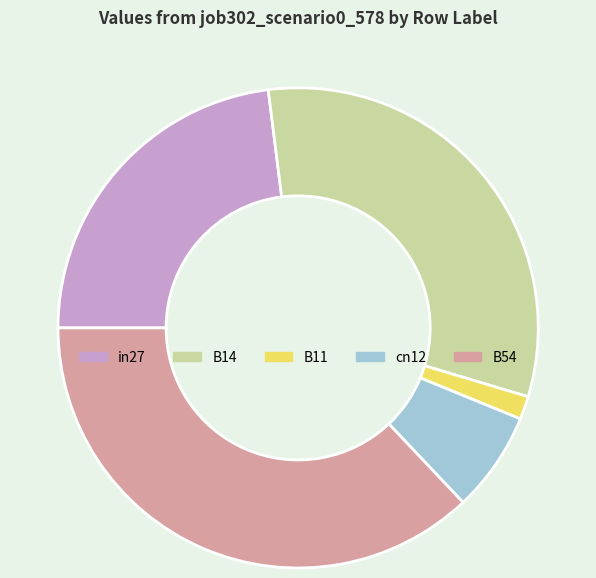

How many slices are in this pie chart?

5